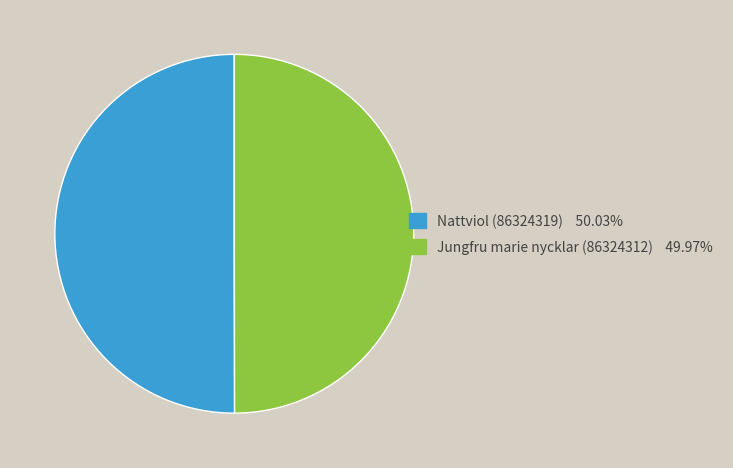

Is it true that Jungfru marie nycklar (86324312) is 50% of the pie?

True